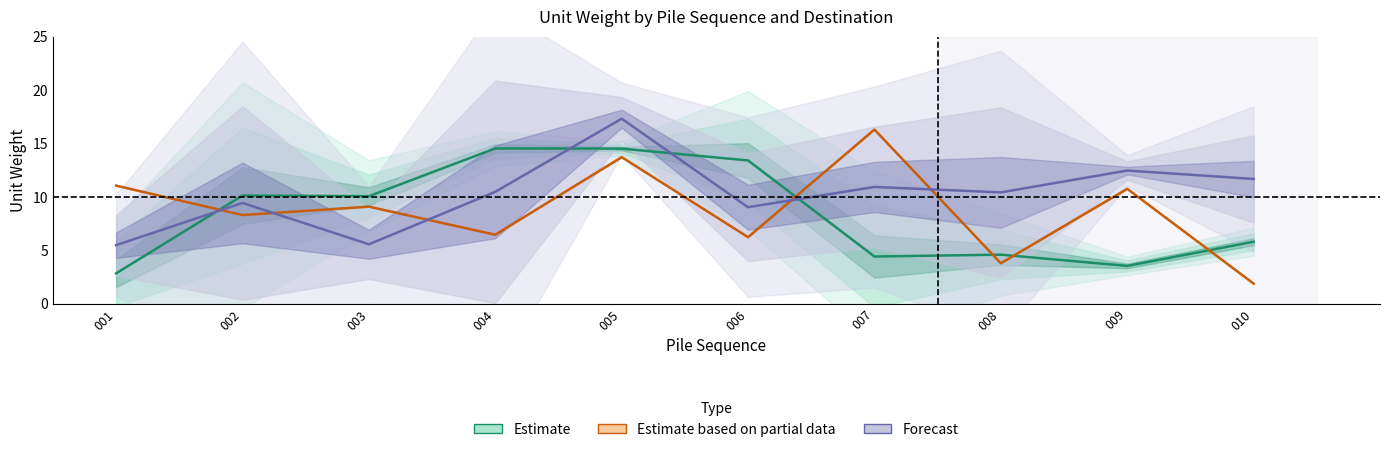

At how many categories does at least one series exceed 16?

2